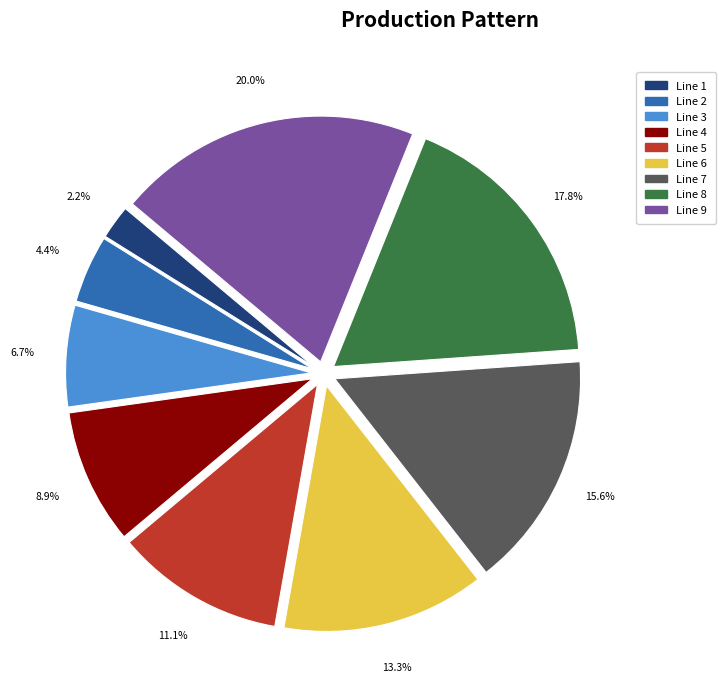

How much of the chart is everything except Line 2?

95.6%